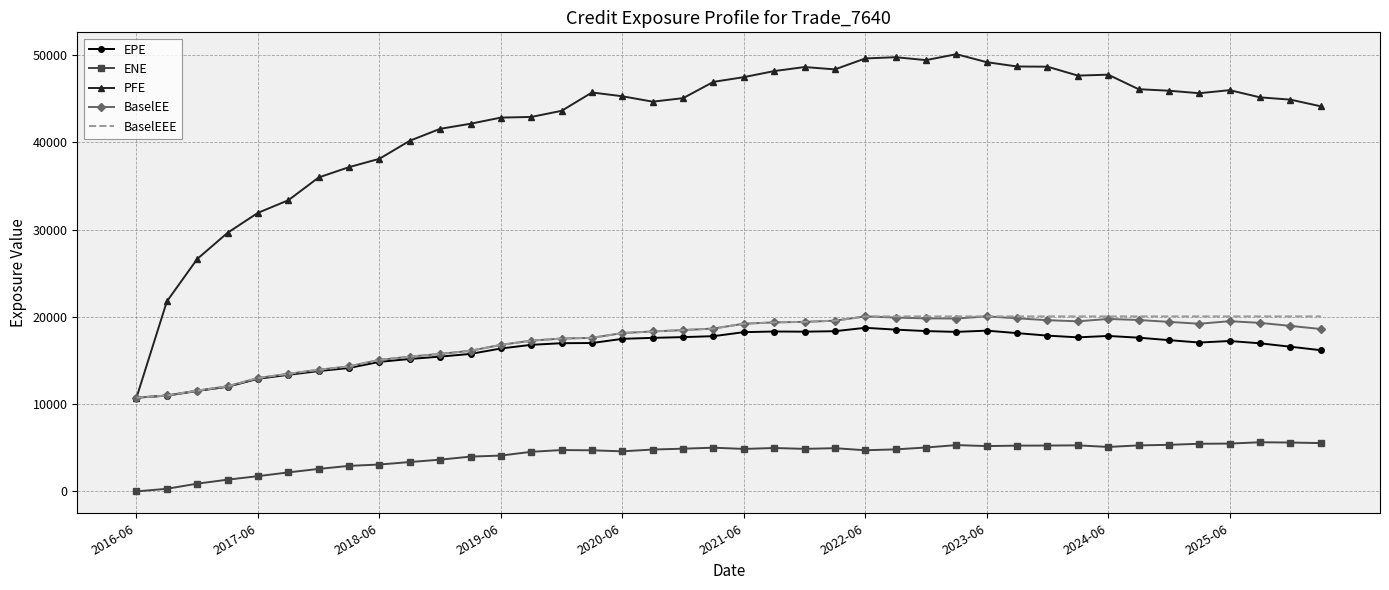

Which series has the largest total across all categories?

PFE